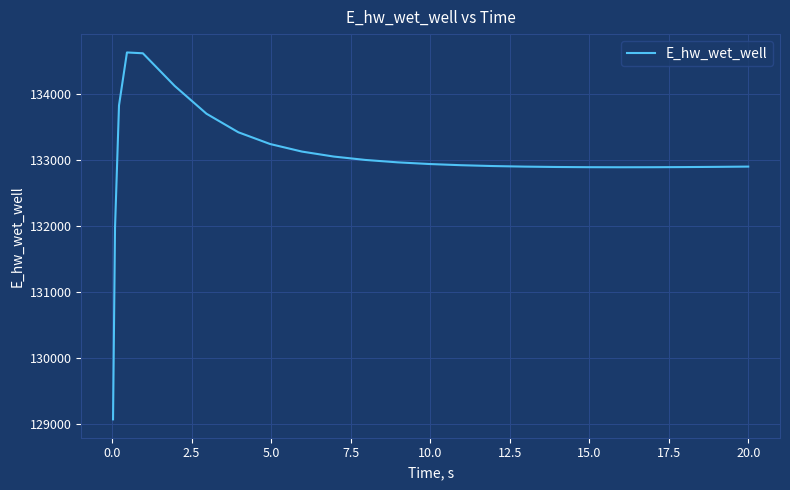

What is the smallest value displayed?

129070.5